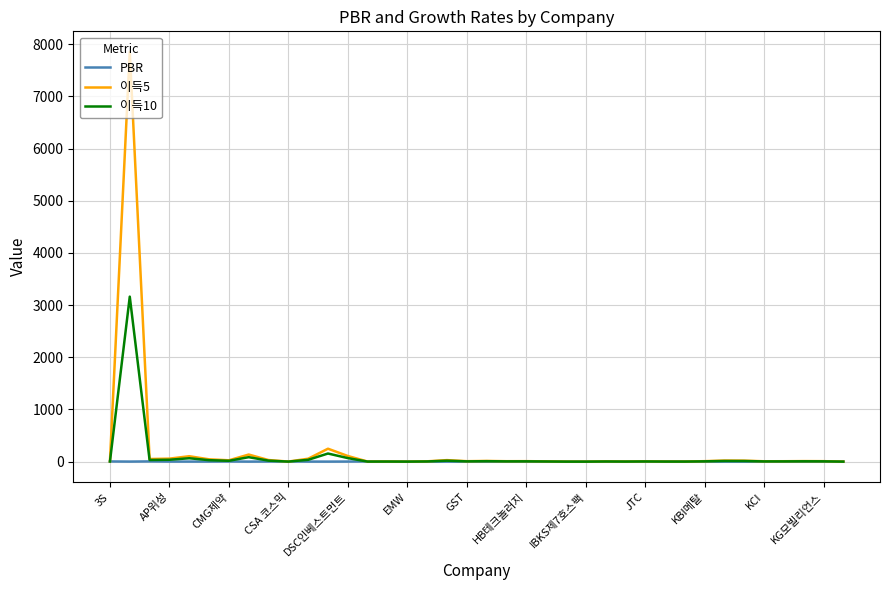

Does the chart have visible grid lines?

Yes